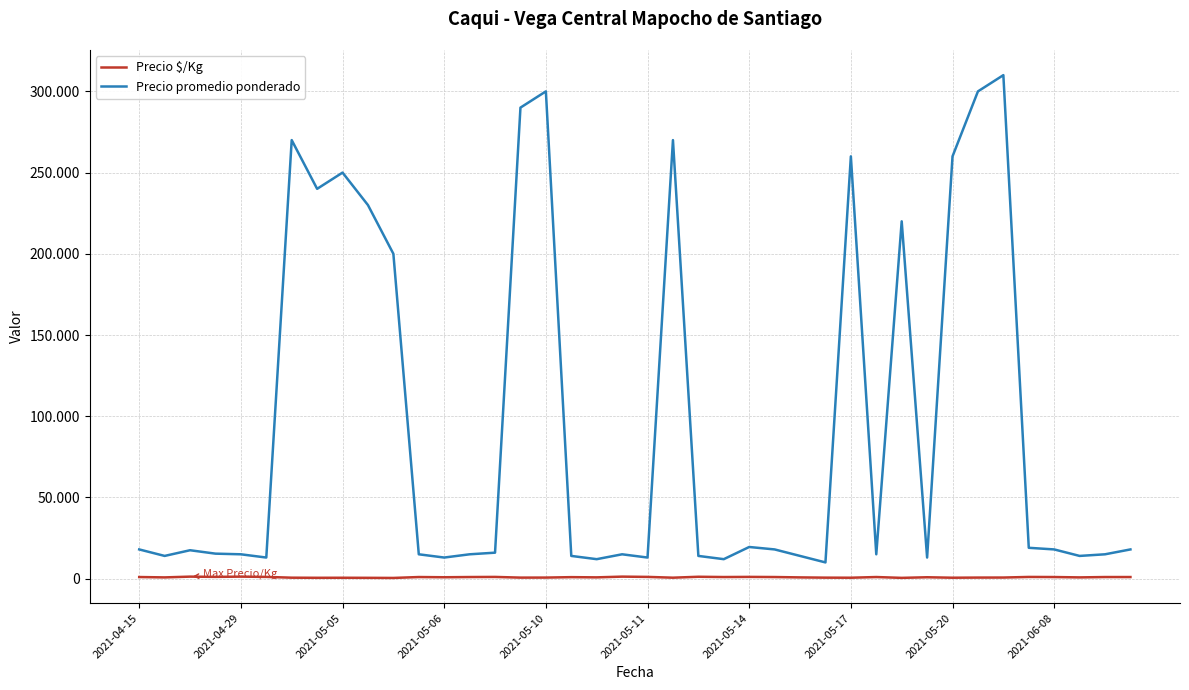

Which series has the largest total across all categories?

Precio promedio ponderado